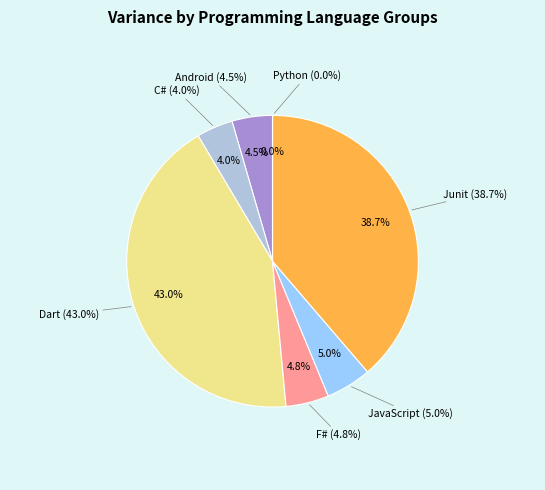

To the nearest percent, what percentage of the pie is Dart?

43%